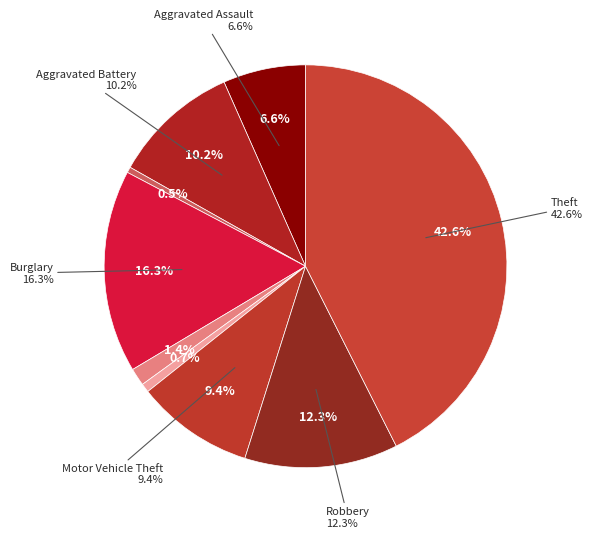

Count the number of slices in the pie.

9